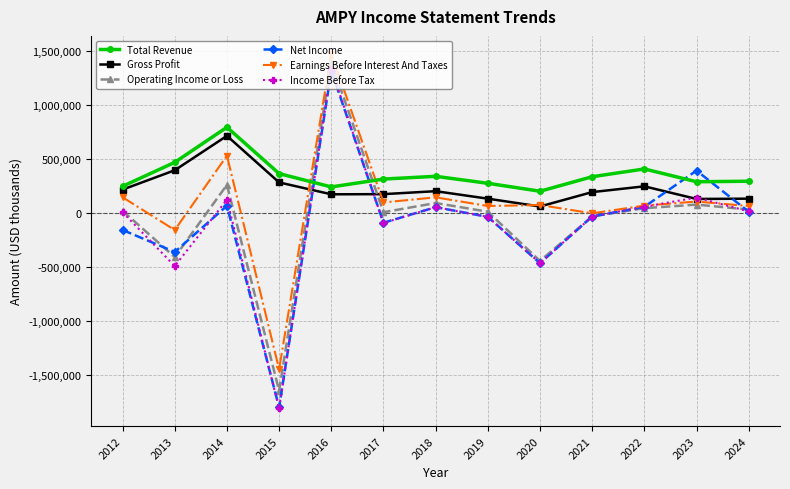

What is the value of the Gross Profit point at the 1st from the left?

217200